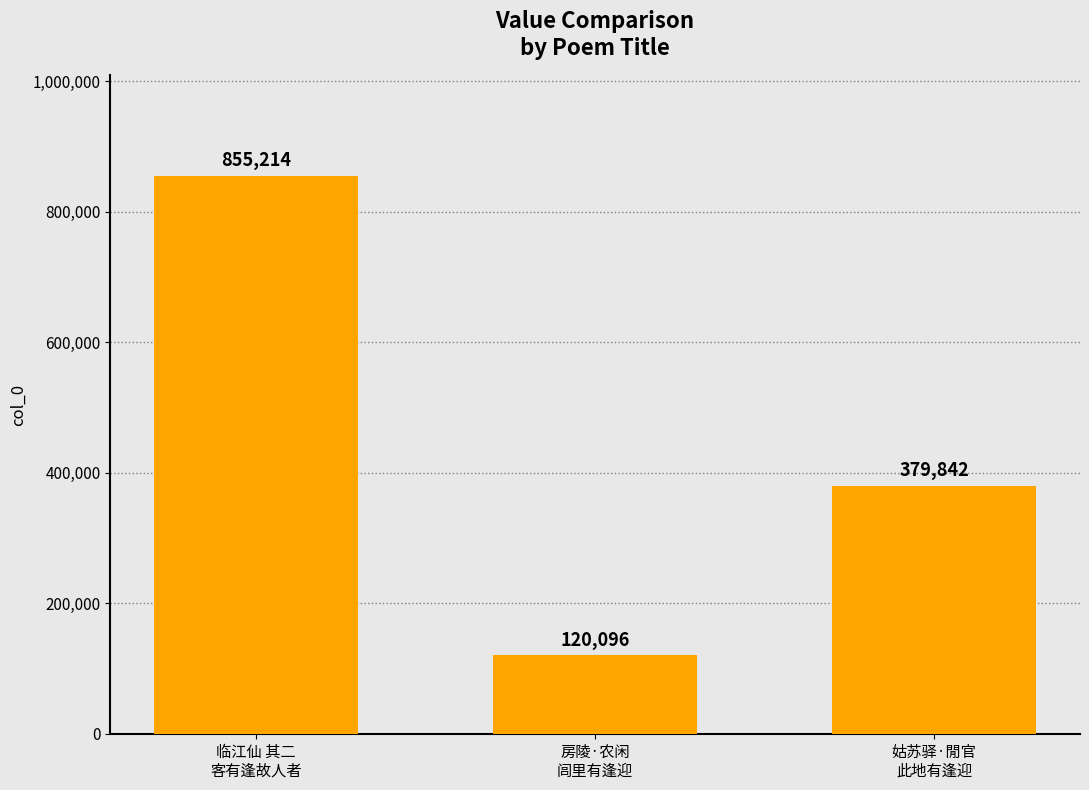

What is the label of the 1st bar from the right?

姑苏驿·閒官
此地有逢迎